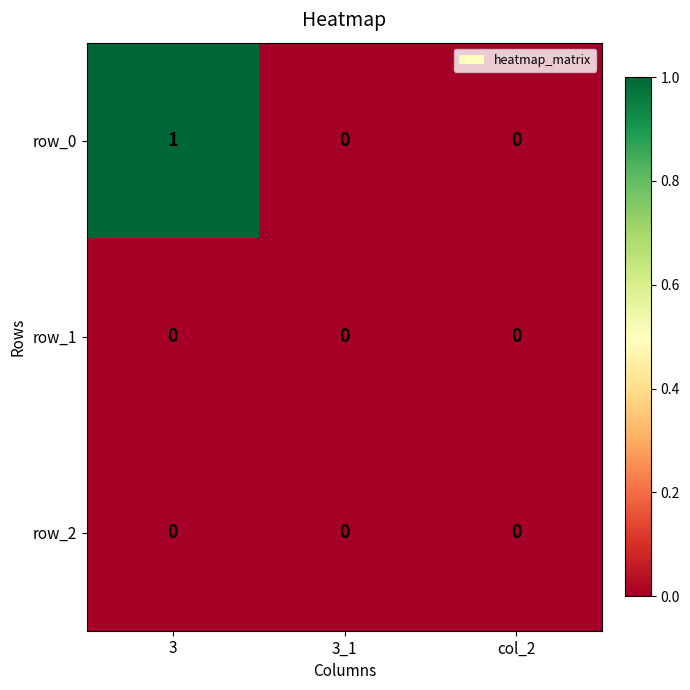

Reading left to right, transcribe all the data shown in this chart.

row_0: 1	0	0
row_1: 0	0	0
row_2: 0	0	0